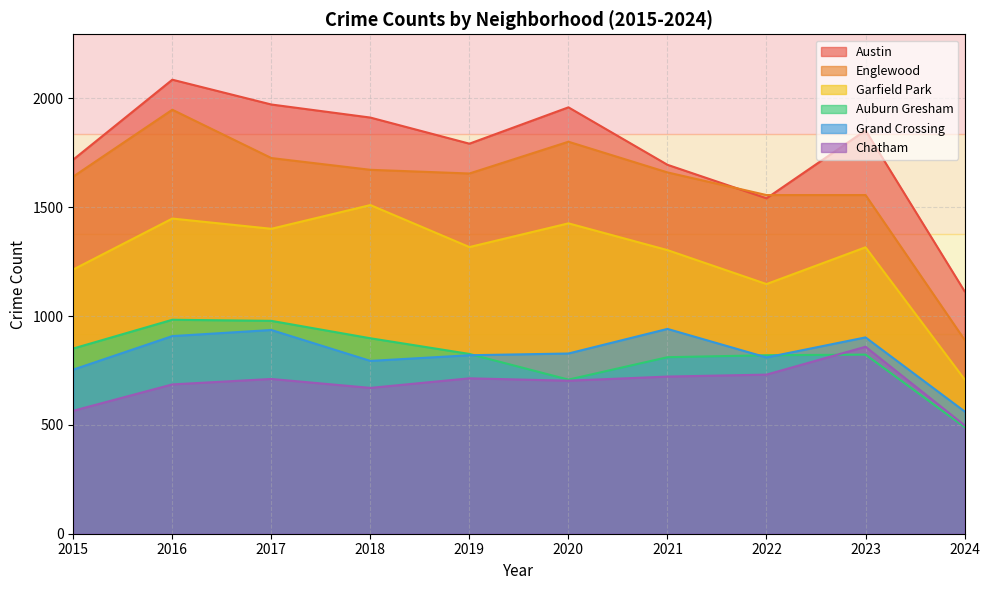

Where does the Grand Crossing series first go above 828?

2016